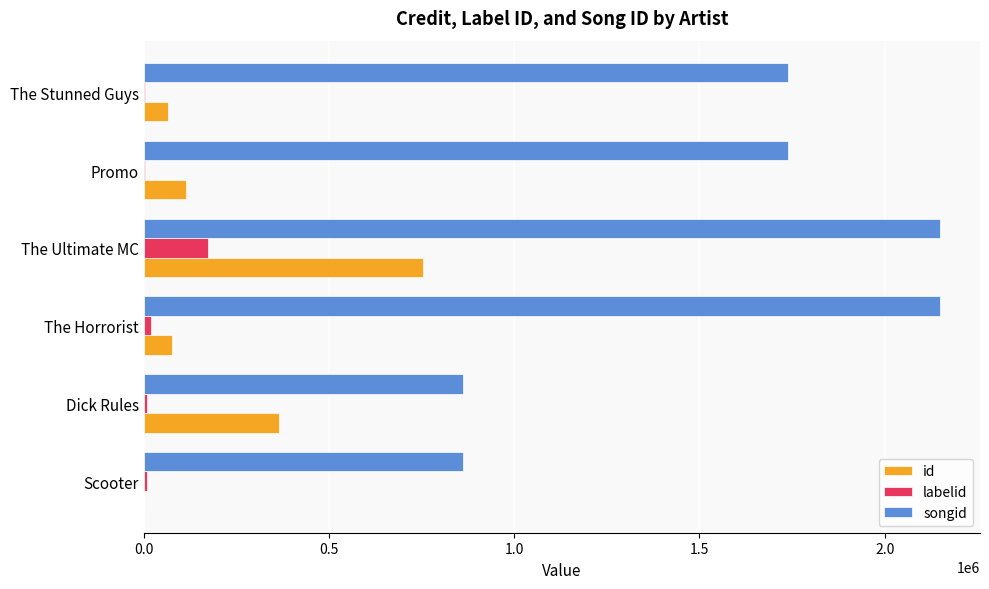

At which category is the sum across all series the highest?

The Ultimate MC